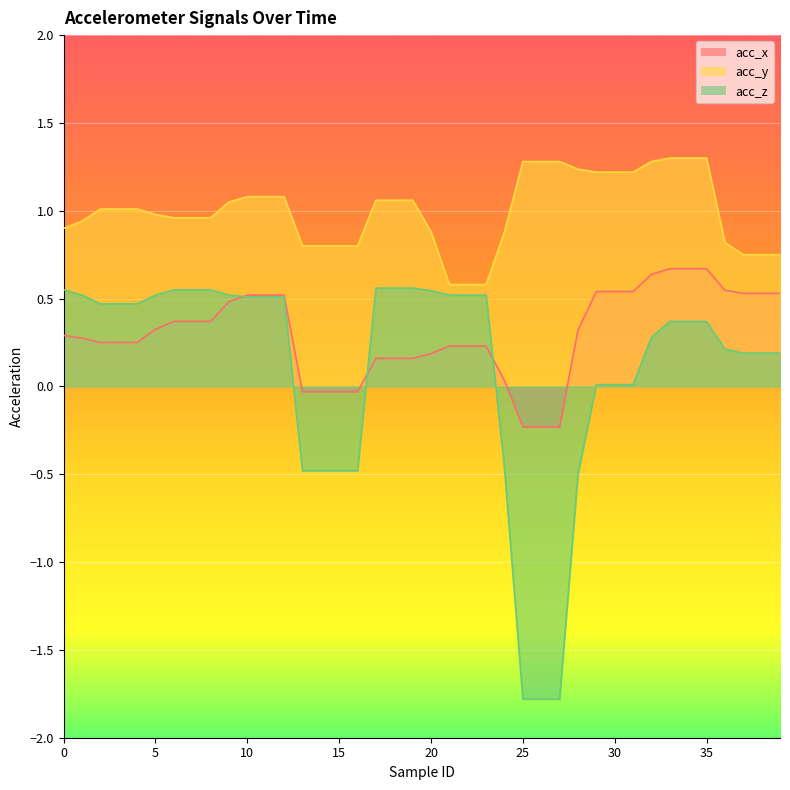

Count the number of data series in this chart.

3